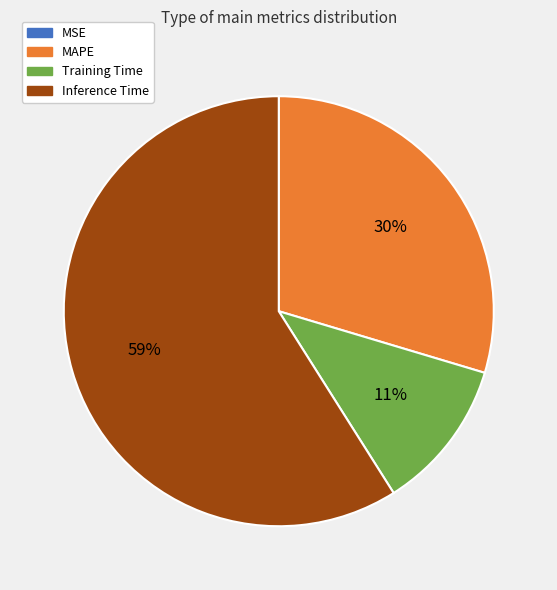

The Training Time slice represents 11% of the pie. True or false?

True